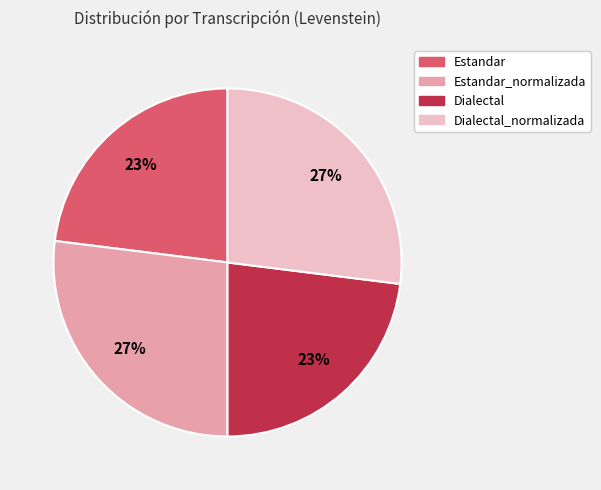

To the nearest percent, what is the average slice percentage?

25%